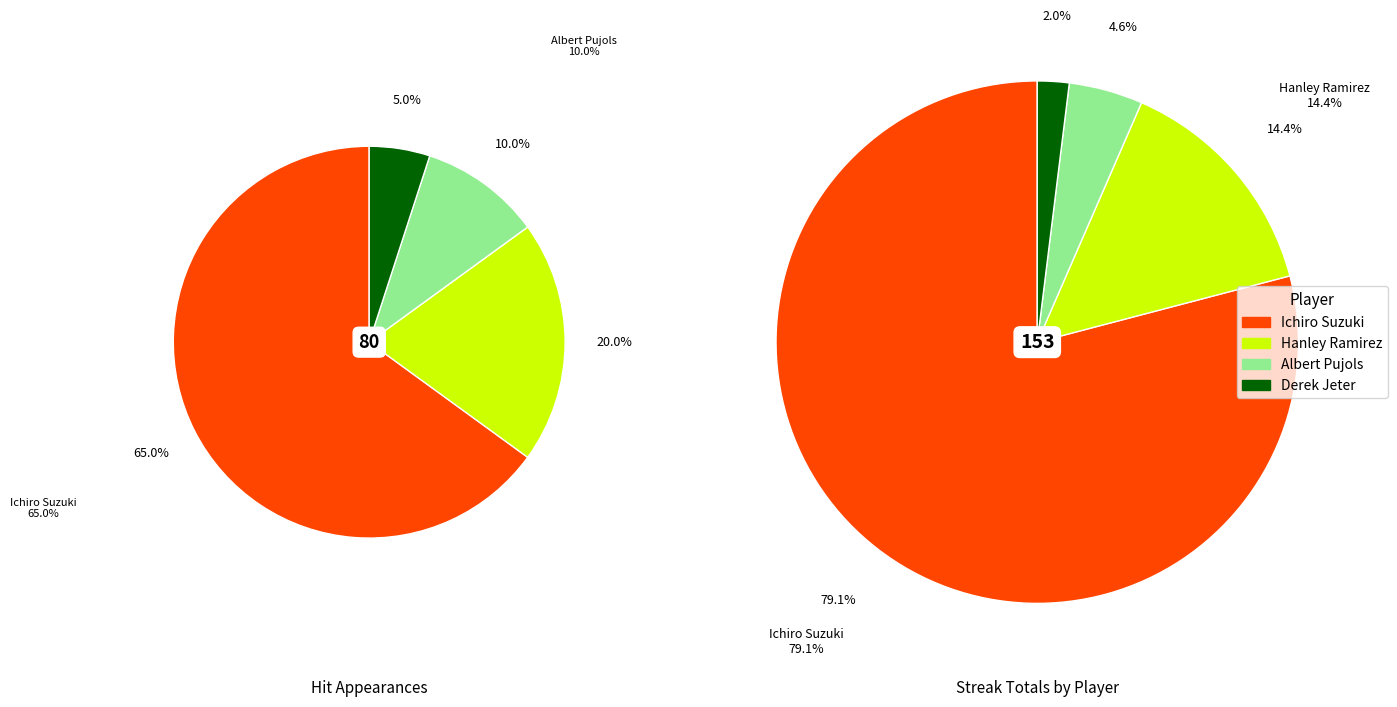

What percentage is NOT represented by Albert Pujols?

90.0%